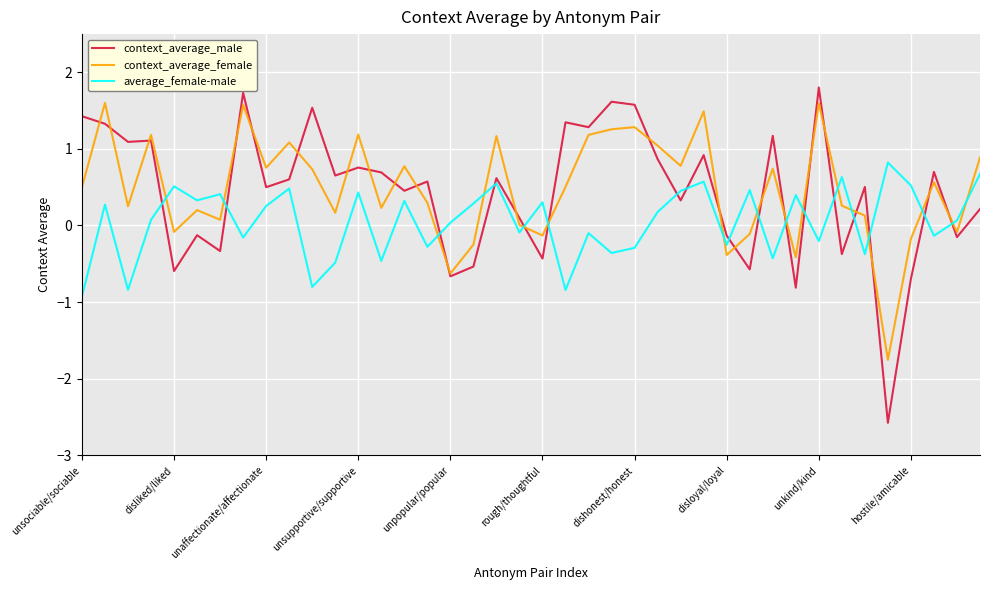

True or false: context_average_female and average_female-male intersect in this chart.

True